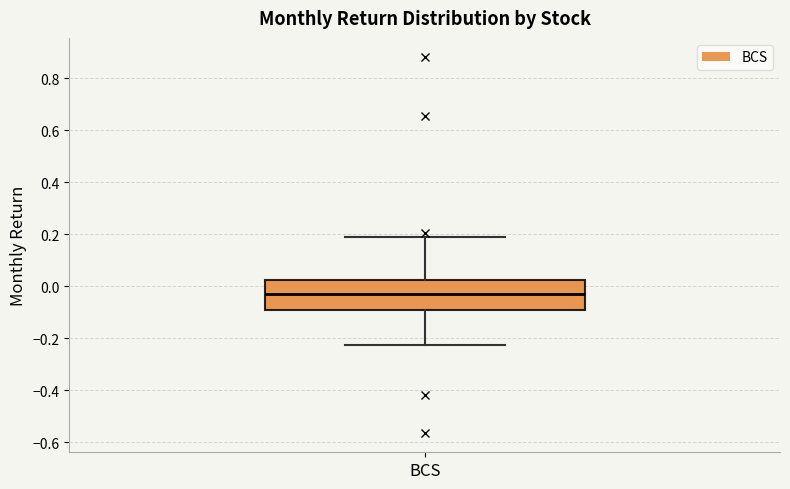

Transcribe this box plot: give where the median line is, the range the box spans, and where the two whiskers end, as read against the y-axis. The values are not printed on the chart, so give them approximately, as read against the axis.

median -0.02, box -0.10 to 0.02, whiskers -0.22 to 0.18